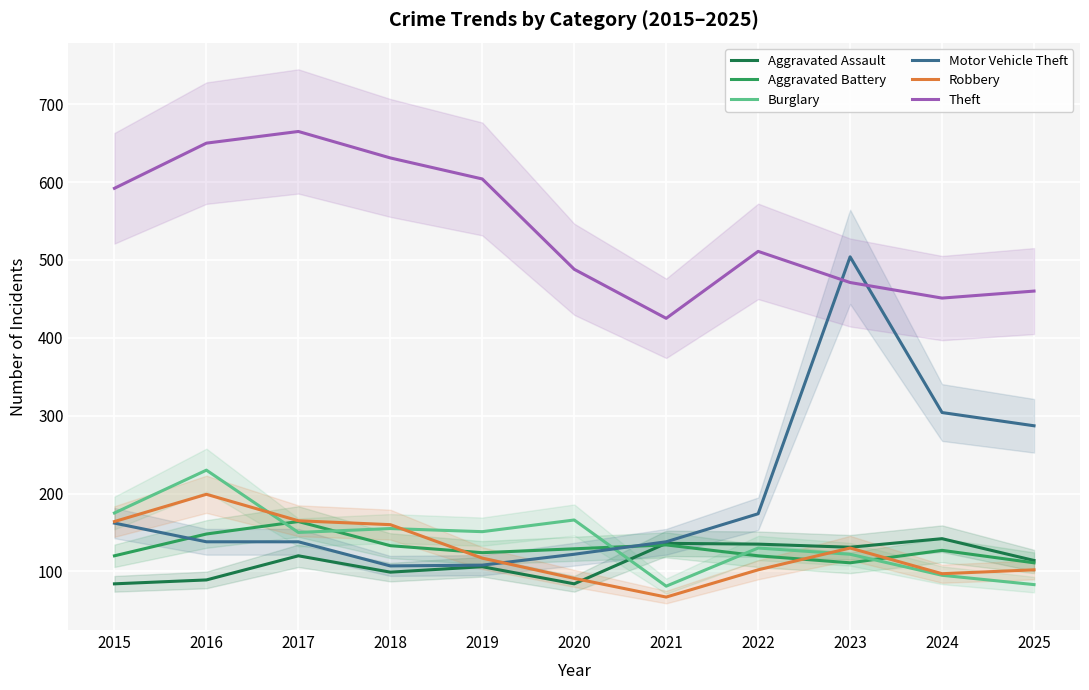

What is the sum of all Motor Vehicle Theft values?

2182